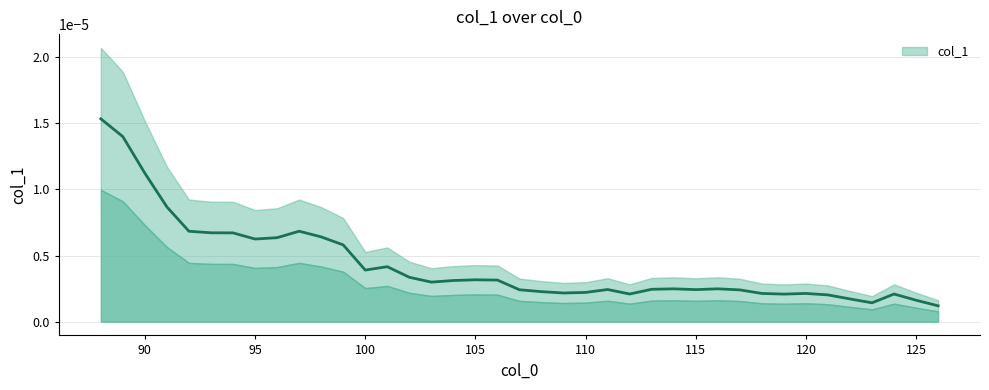

Does the chart display data point markers on the line(s)?

No